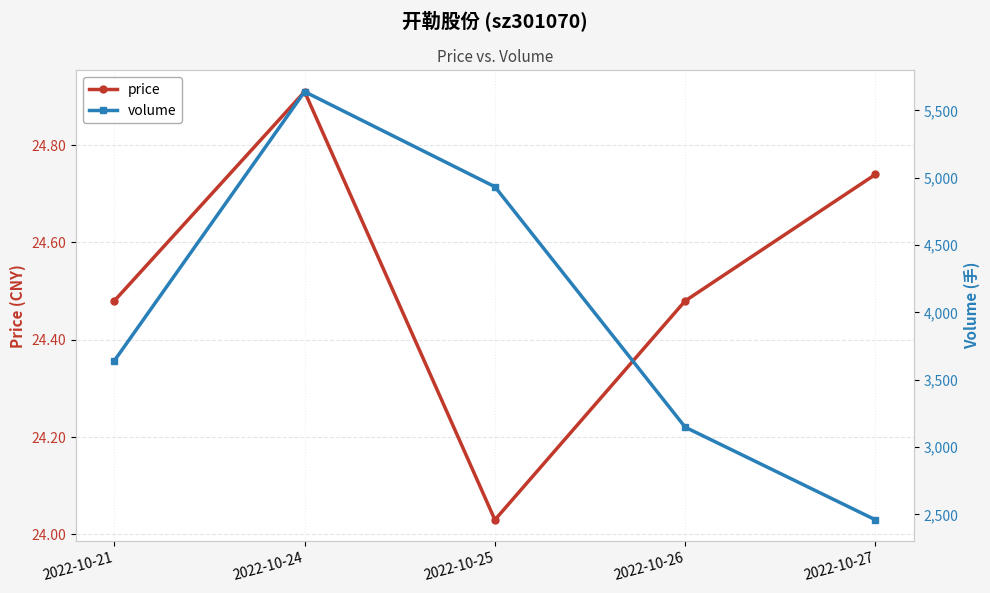

What is the value of the price point at the 5th from the left?

24.7